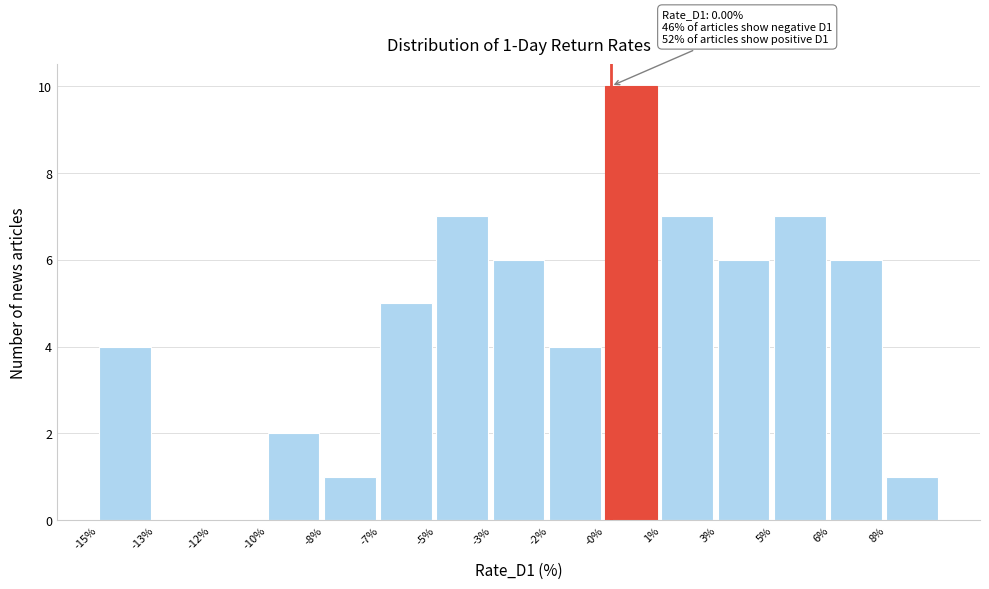

Reading left to right, extract all data points from this chart.

-15%=4	-13%=0	-12%=0	-10%=2	-8%=1	-7%=5	-5%=7	-3%=6	-2%=4	-0%=10	1%=7	3%=6	5%=7	6%=6	8%=1